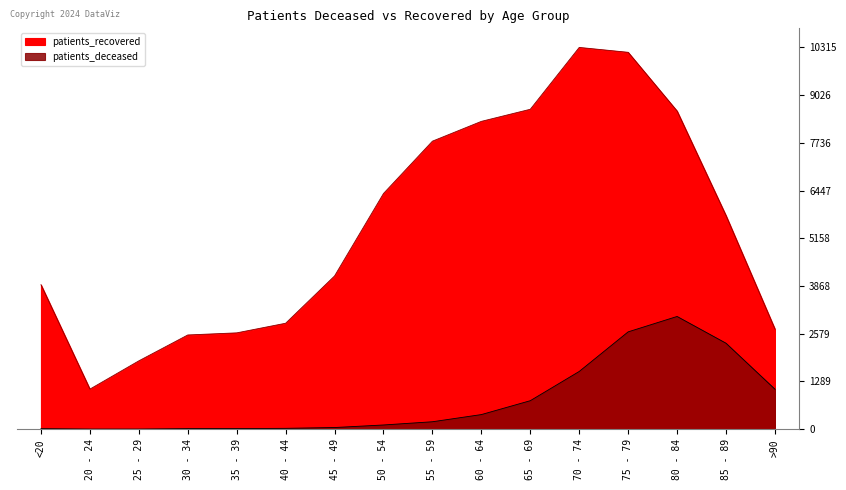

What is the sum of the patients_recovered values at 40 - 44 and 35 - 39?

5464